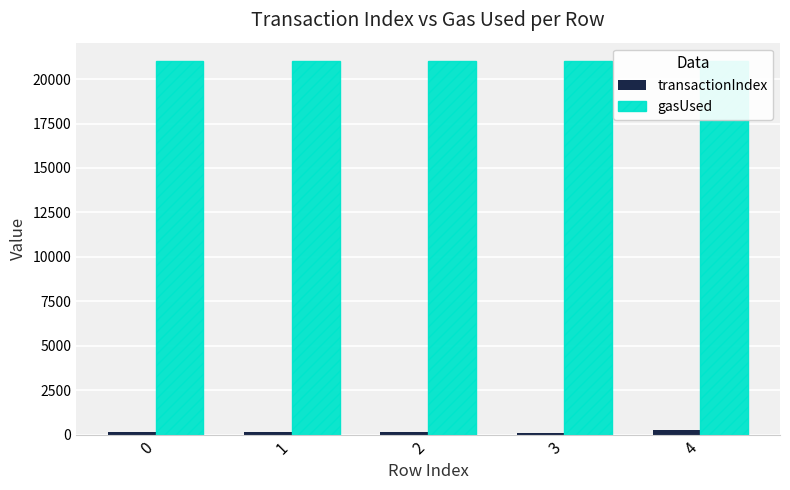

How many data points in transactionIndex are above 139?

2